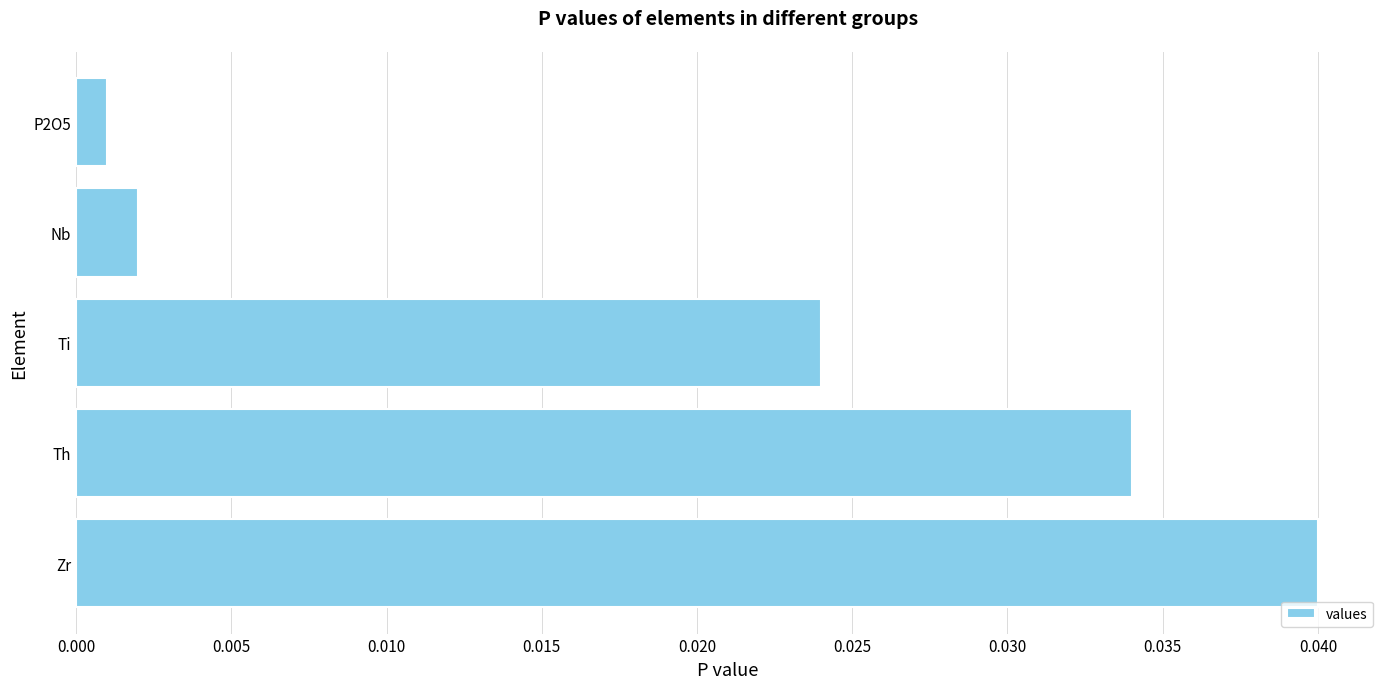

Rank the categories by value from highest to lowest.

Zr, Th, Ti, Nb, P2O5